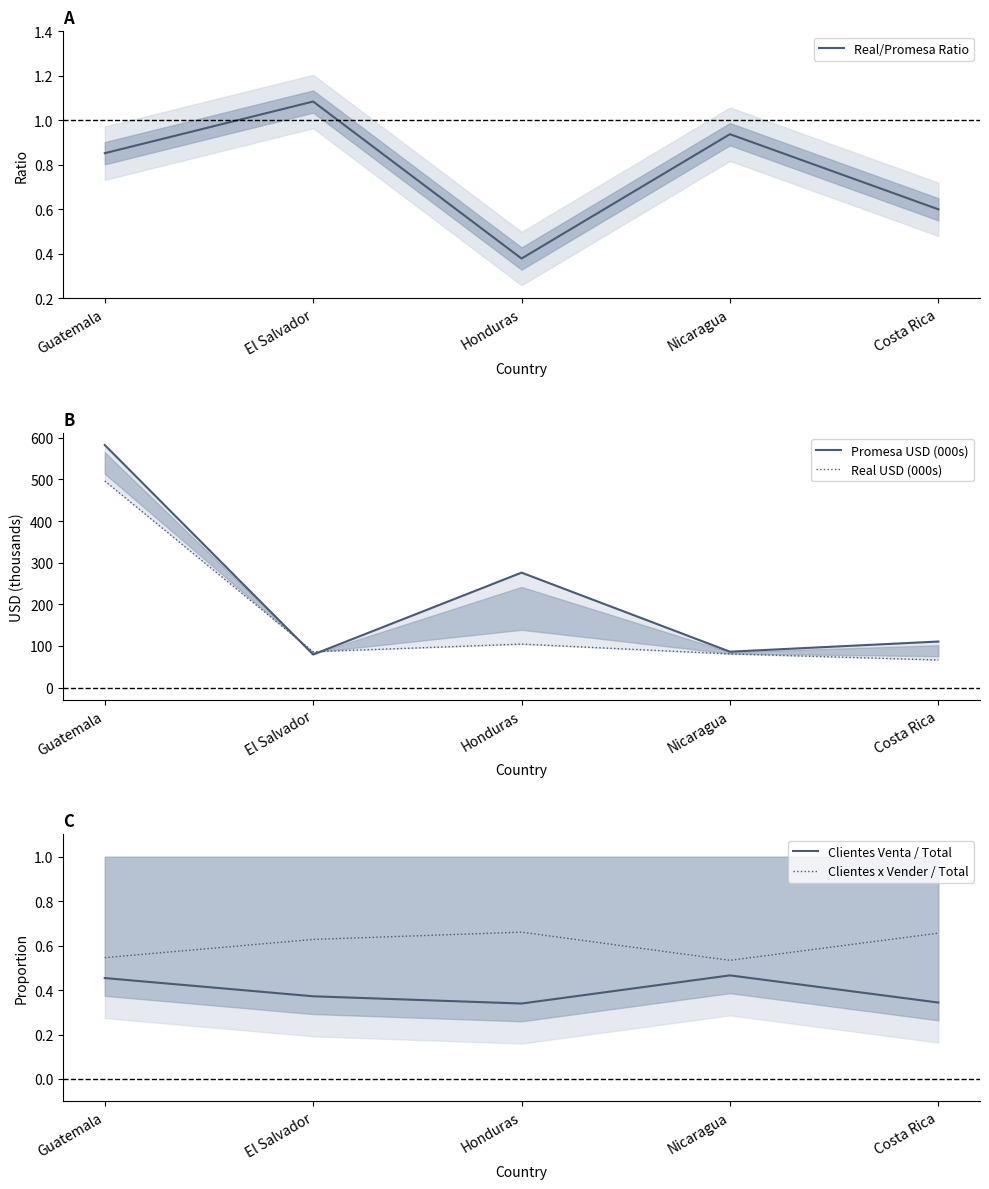

Reading left to right, transcribe all the data shown in this chart.

Real/Promesa Ratio: Guatemala=0.9	El Salvador=1.1	Honduras=0.4	Nicaragua=0.9	Costa Rica=0.6
Promesa USD (000s): Guatemala=582.6	El Salvador=79.3	Honduras=276.0	Nicaragua=86.1	Costa Rica=110.5
Real USD (000s): Guatemala=496.2	El Salvador=86.0	Honduras=104.3	Nicaragua=80.7	Costa Rica=66.2
Clientes Venta / Total: Guatemala=0.5	El Salvador=0.4	Honduras=0.3	Nicaragua=0.5	Costa Rica=0.3
Clientes x Vender / Total: Guatemala=0.5	El Salvador=0.6	Honduras=0.7	Nicaragua=0.5	Costa Rica=0.7